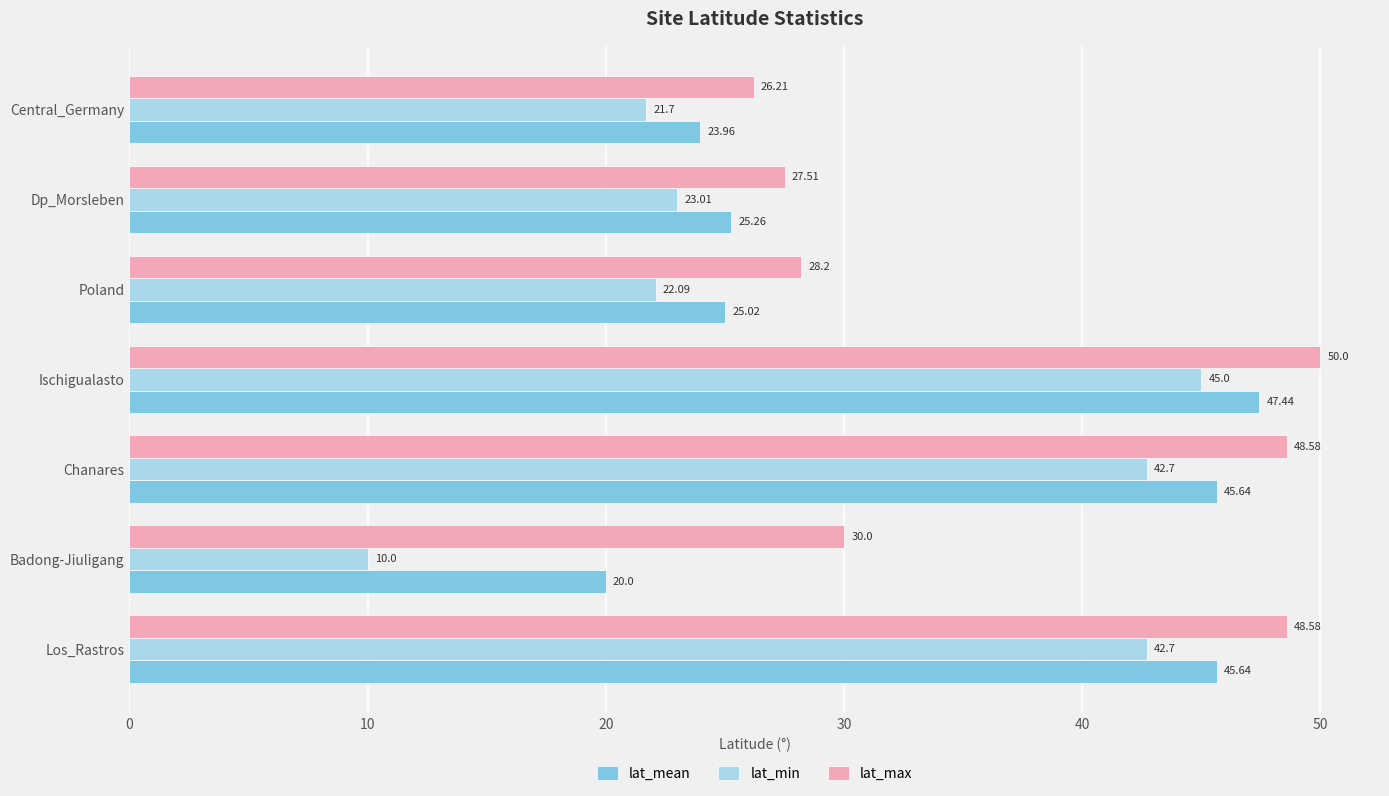

What is the difference between the maximum and second lowest values in the lat_min series?

23.3